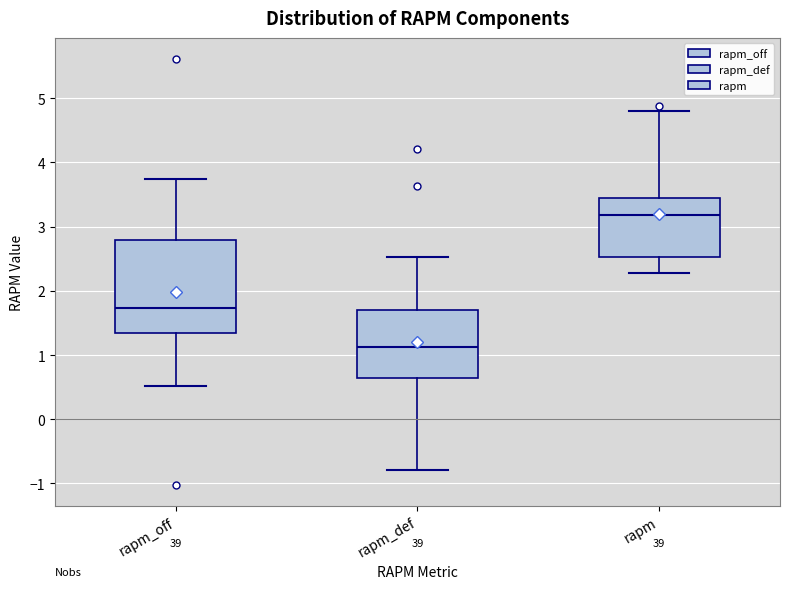

Reading left to right, read every box against the y-axis: the position of its median line, the range the box covers, and the ends of its whiskers. The values are not printed on the chart, so give them approximately, as read against the axis.

rapm_off: median 1.7, box 1.3 to 2.8, whiskers 0.5 to 3.8
rapm_def: median 1.1, box 0.6 to 1.7, whiskers -0.8 to 2.5
rapm: median 3.2, box 2.5 to 3.5, whiskers 2.3 to 4.8